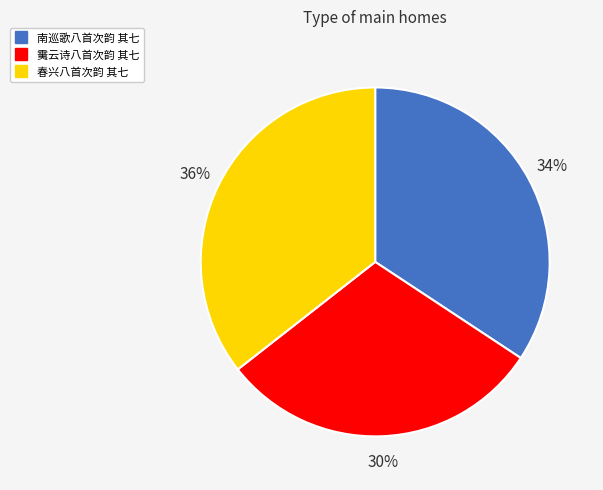

To the nearest percent, what is the combined percentage of 春兴八首次韵 其七 and 䨑云诗八首次韵 其七?

66%